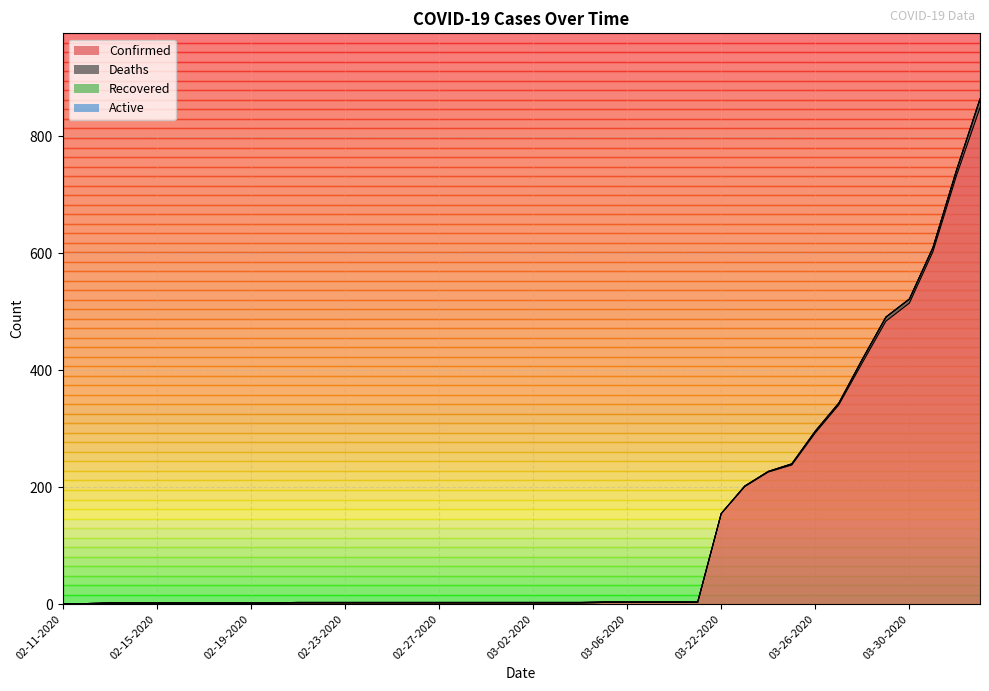

Is the value of Recovered at 03-31-2020 greater than the value of Confirmed at 02-15-2020?

No